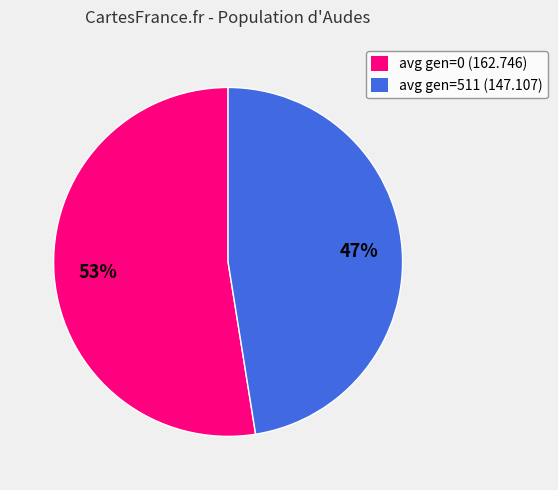

Do avg gen=0 (162.746) and avg gen=511 (147.107) together represent more than half of the pie?

Yes